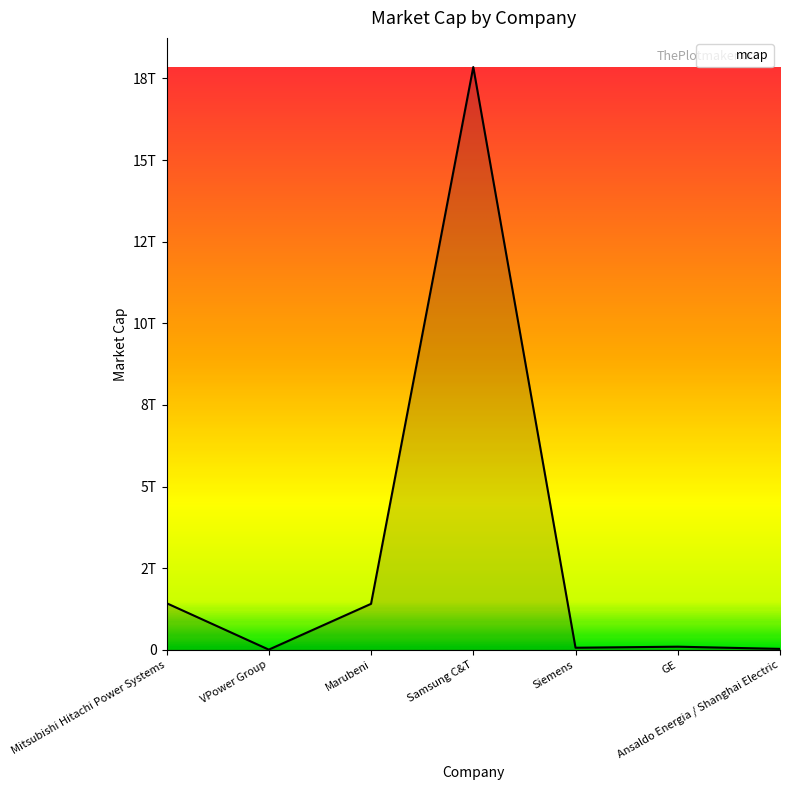

Reading left to right, transcribe all the data shown in this chart.

1430000000000	7380000000	1410000000000	17850000000000	65440000000	97520000000	30390000000